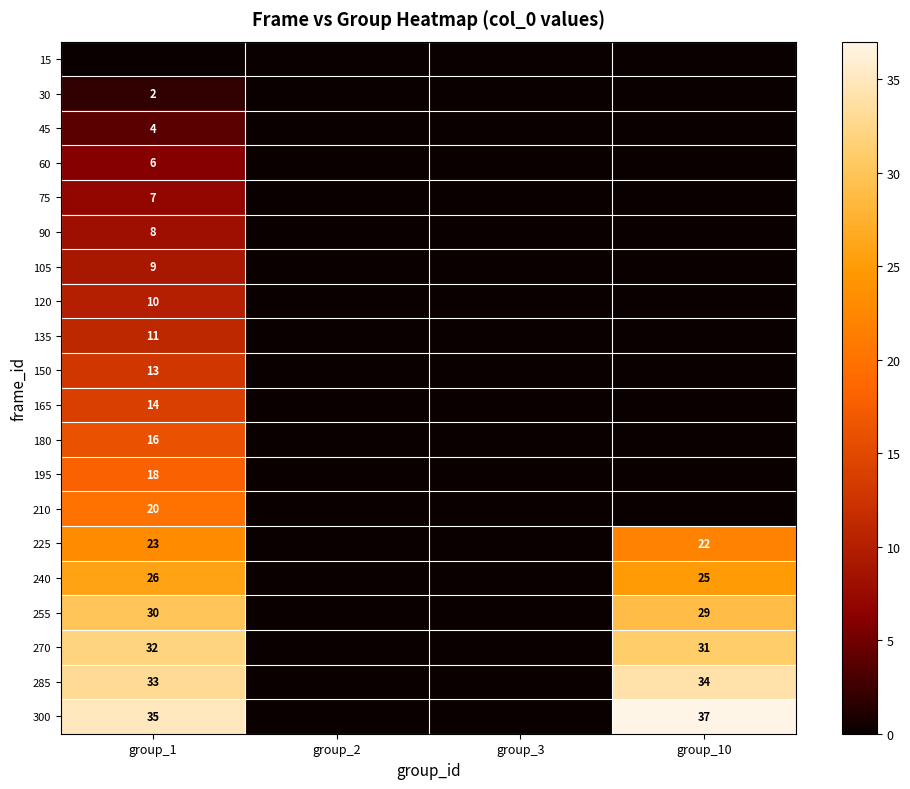

The 60 series shows 6 at group_1. True or false?

True